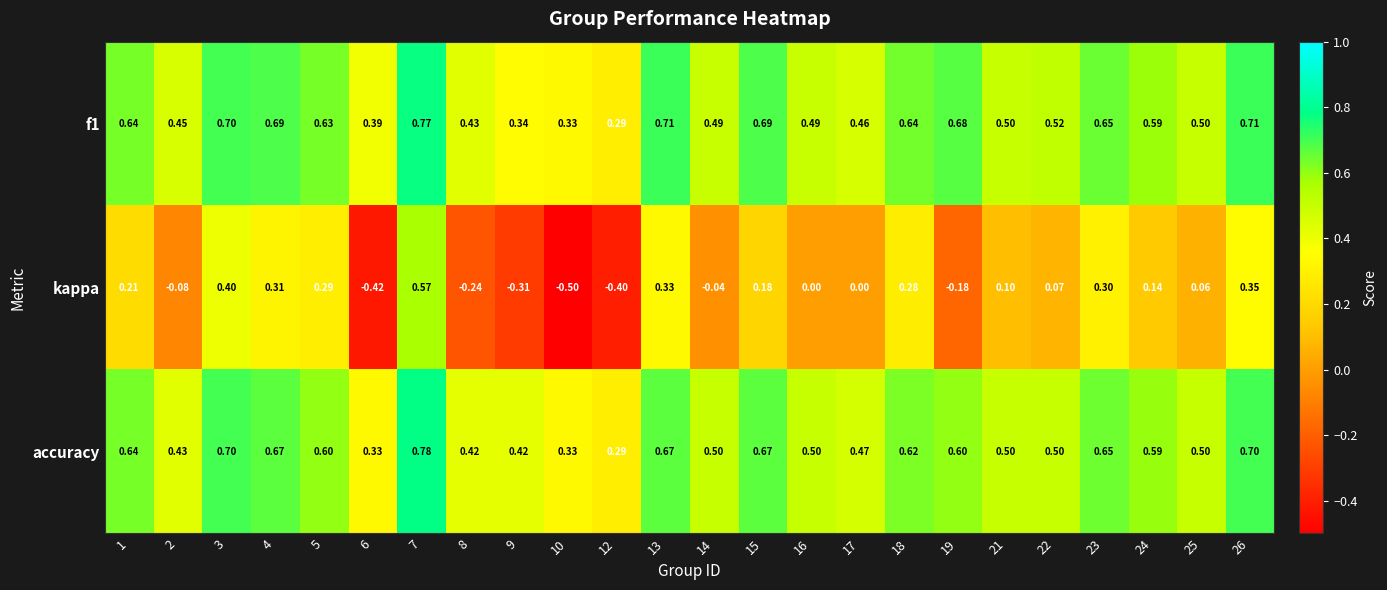

Which series has the largest total across all categories?

f1